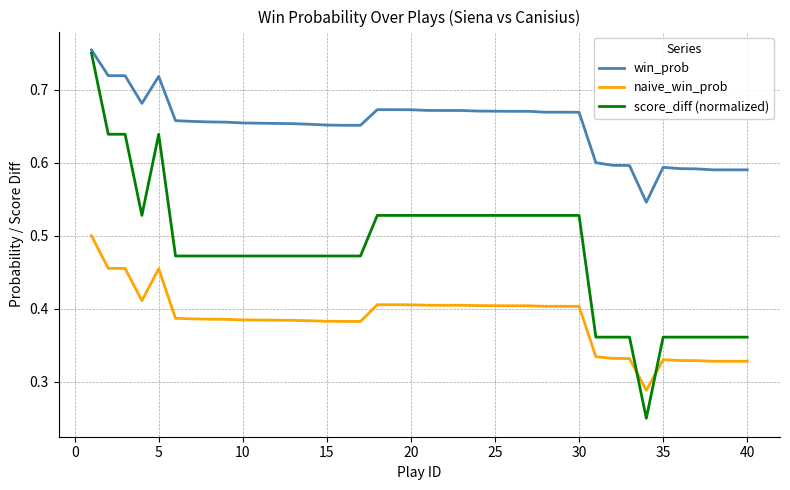

Which series has the largest range (max minus min)?

score_diff (normalized)